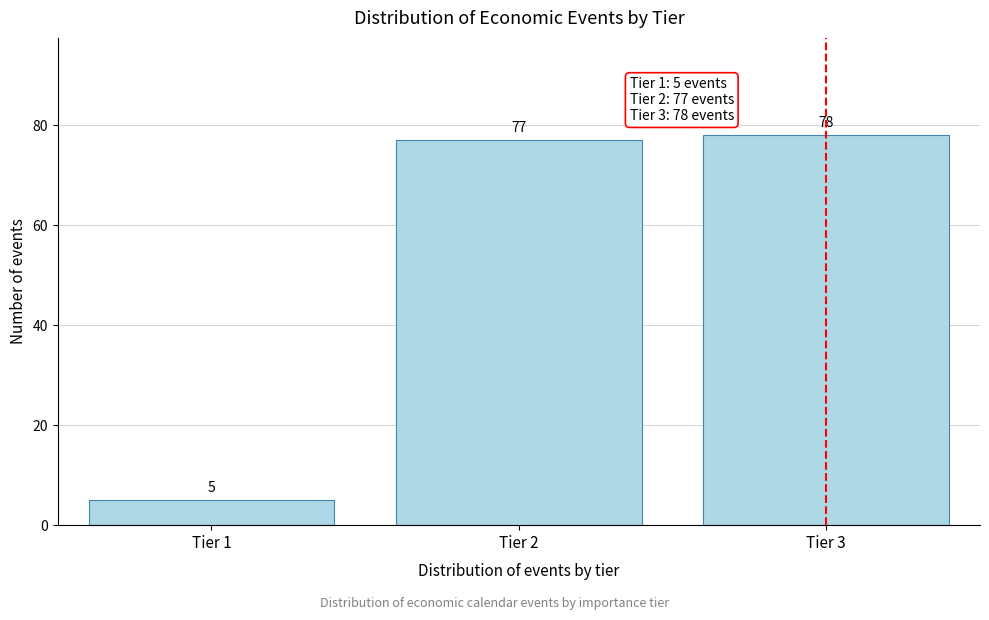

Reading left to right, list all the values displayed in this chart.

5	77	78